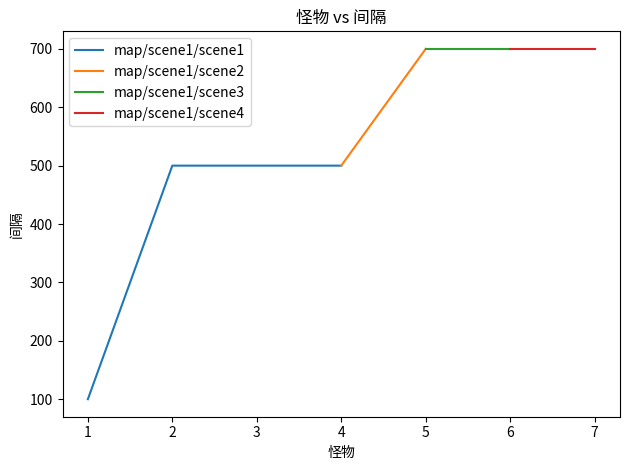

True or false: map/scene1/scene1 has more than 2 interior local peaks.

False